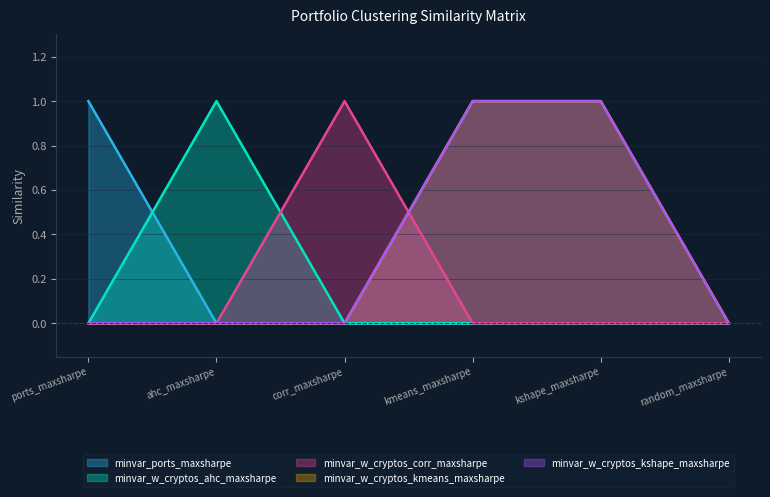

At which label does minvar_ports_maxsharpe reach its peak?

ports_maxsharpe